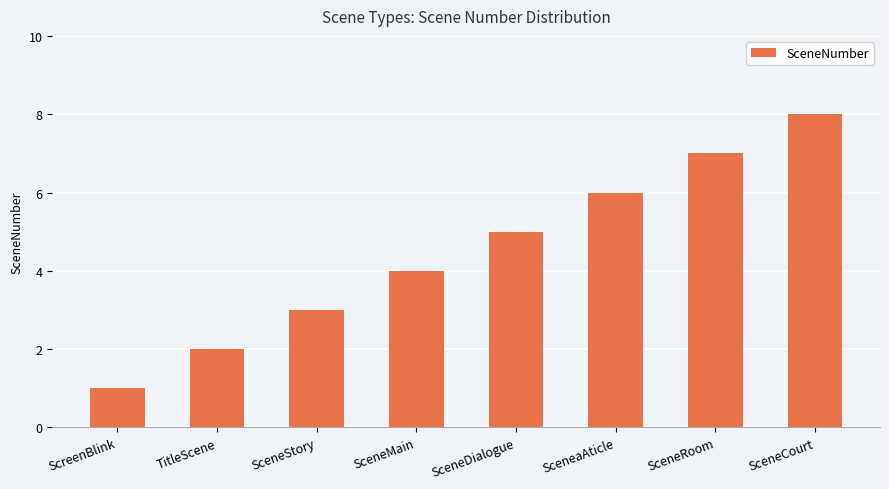

Which label corresponds to the smallest value in the chart?

ScreenBlink